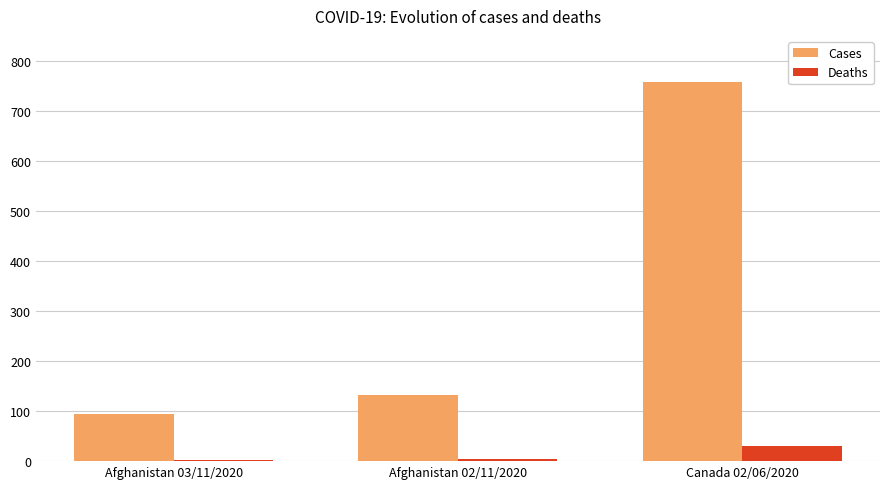

What is the difference between the maximum and minimum values in the Cases series?

663